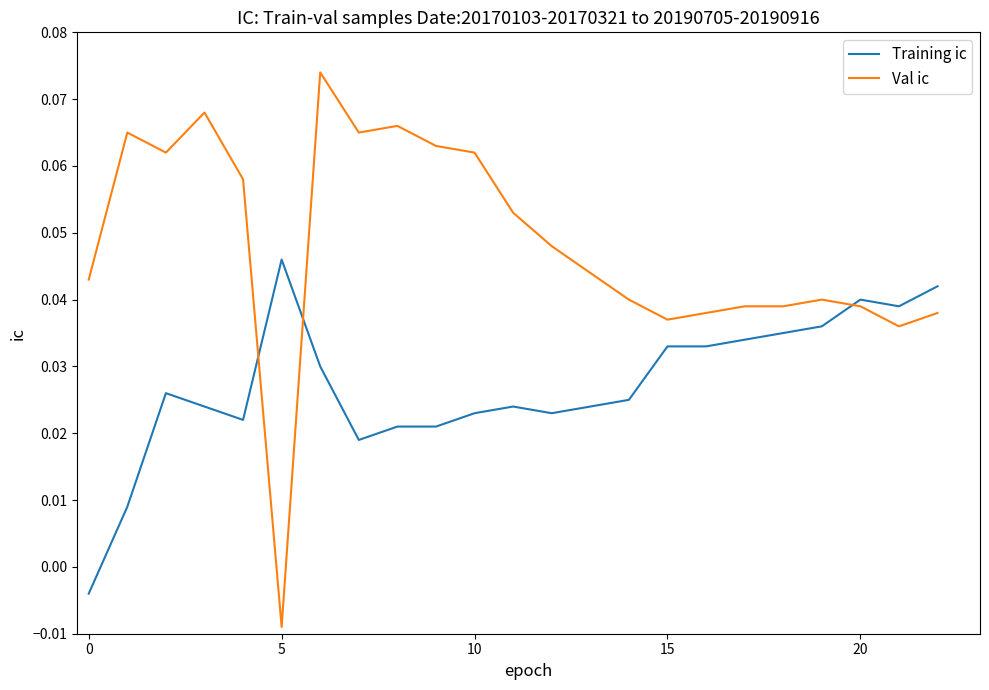

After their last crossing, which series has the higher values: Val ic or Training ic?

Training ic